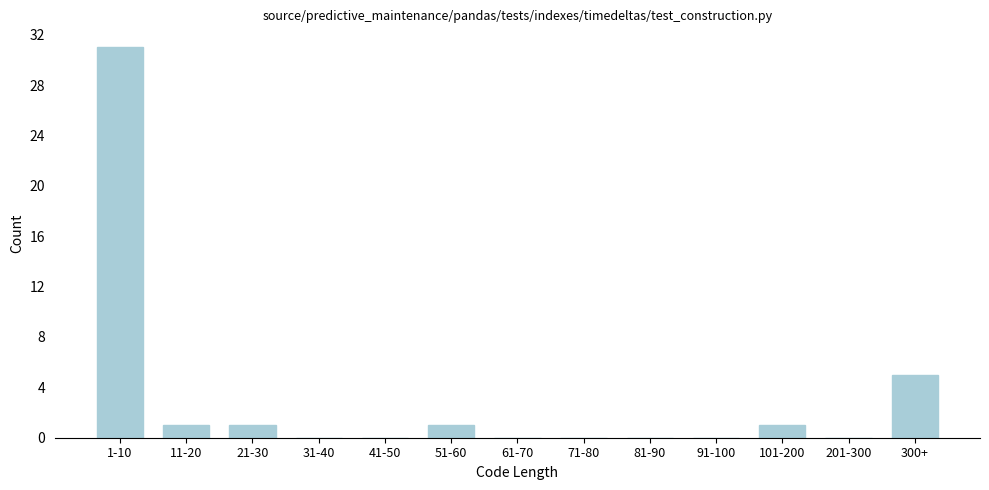

Reading right to left, what are all the values shown in this chart?

300+=5	201-300=0	101-200=1	91-100=0	81-90=0	71-80=0	61-70=0	51-60=1	41-50=0	31-40=0	21-30=1	11-20=1	1-10=31